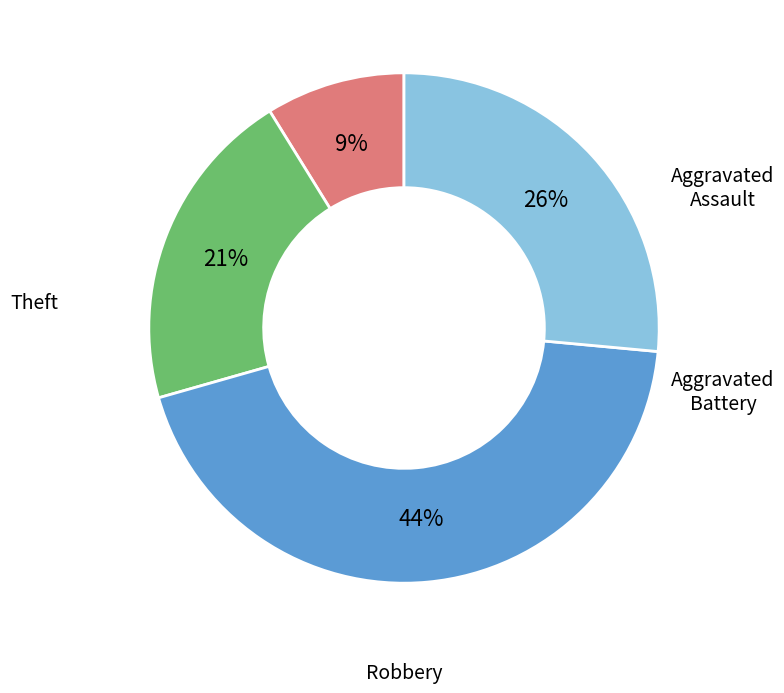

Approximately how many times larger is the value at Theft compared to Aggravated Assault?

3.0